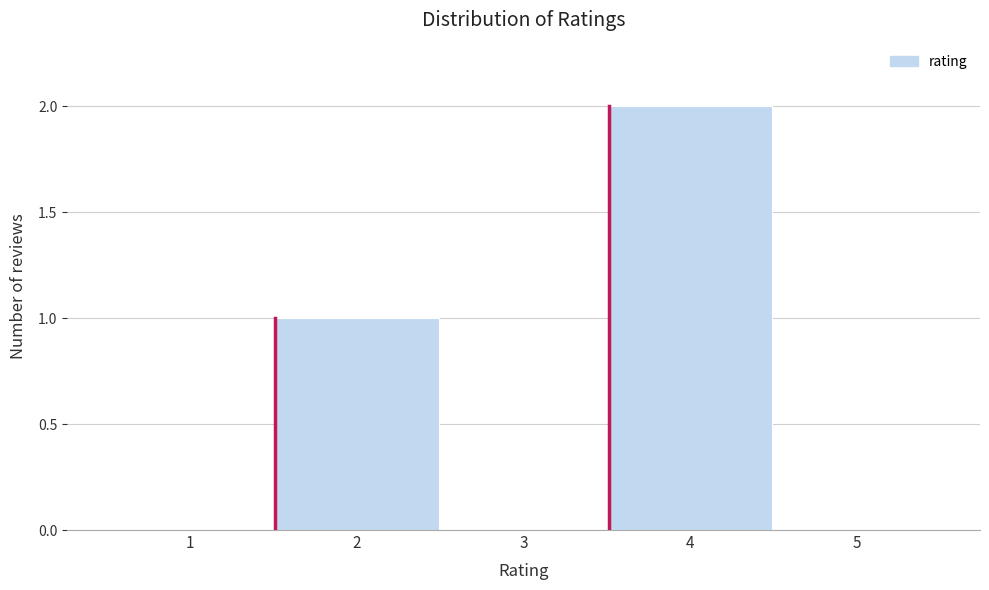

Reading left to right, transcribe all the data shown in this chart.

1=0	2=1	3=0	4=2	5=0